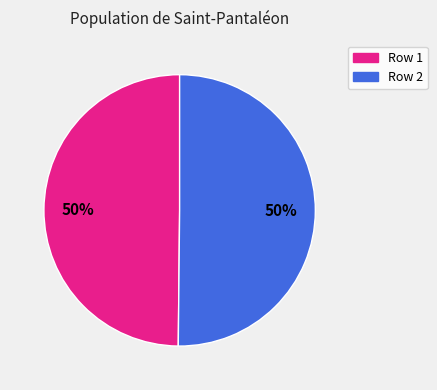

Combined, do Row 1 and Row 2 account for over 50%?

Yes